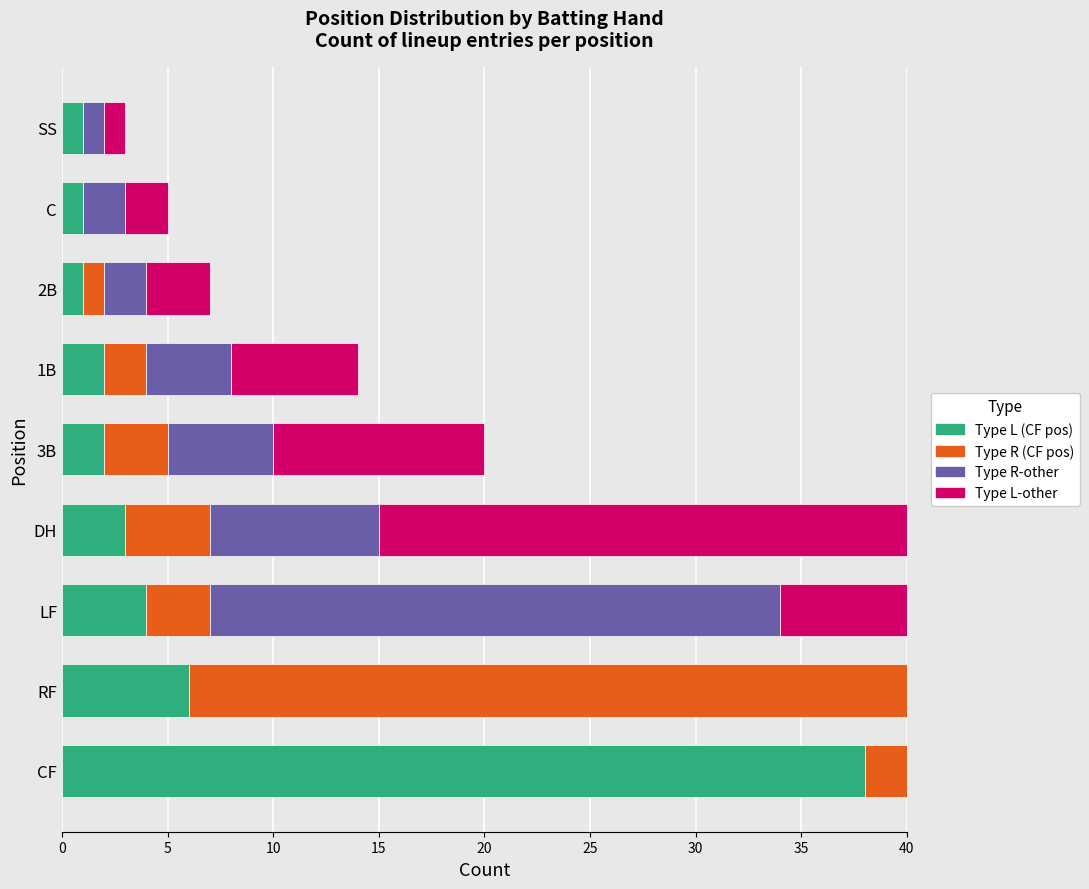

What is the total value across all series at SS?

3